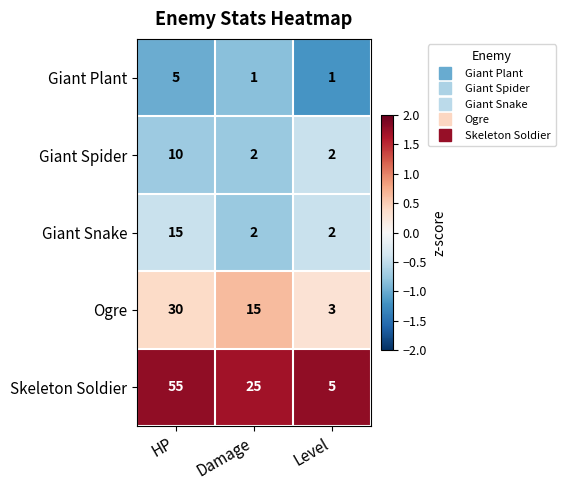

How many data points does each series have?

3